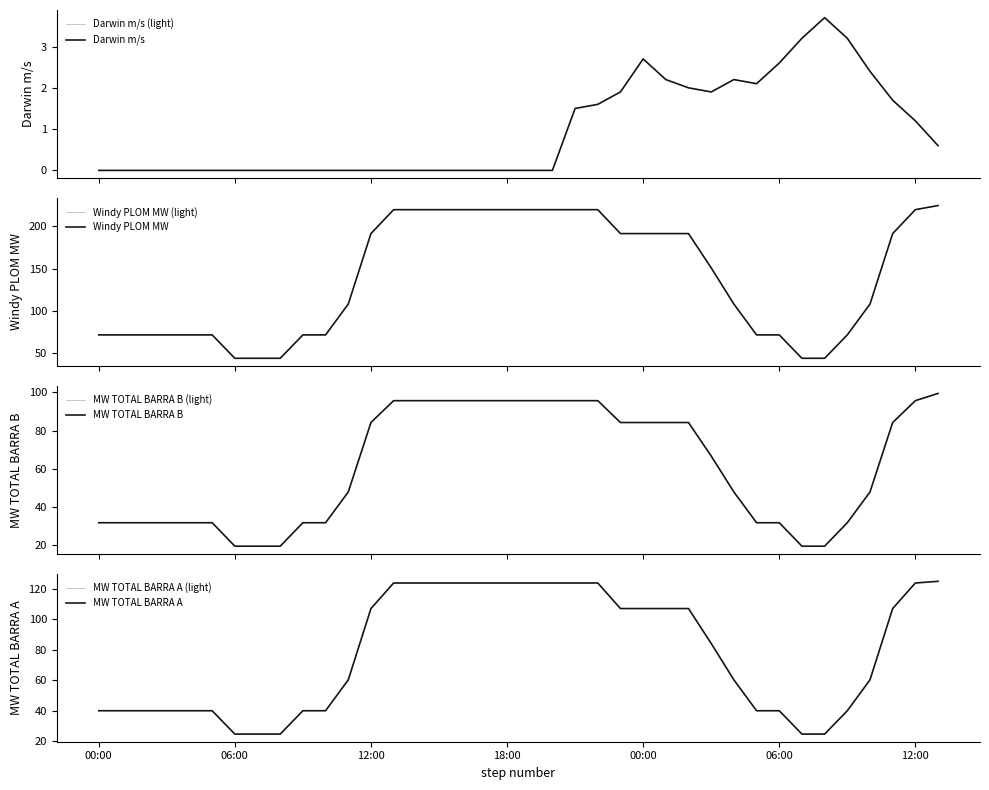

At which category does the chart reach its minimum across all series?

00:00